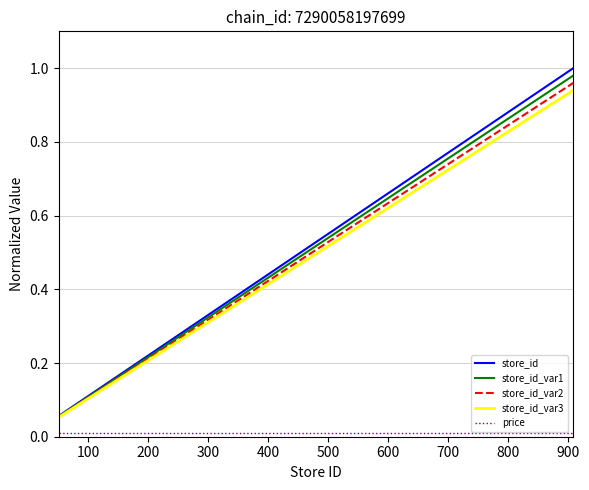

Which series has the largest range (max minus min)?

store_id